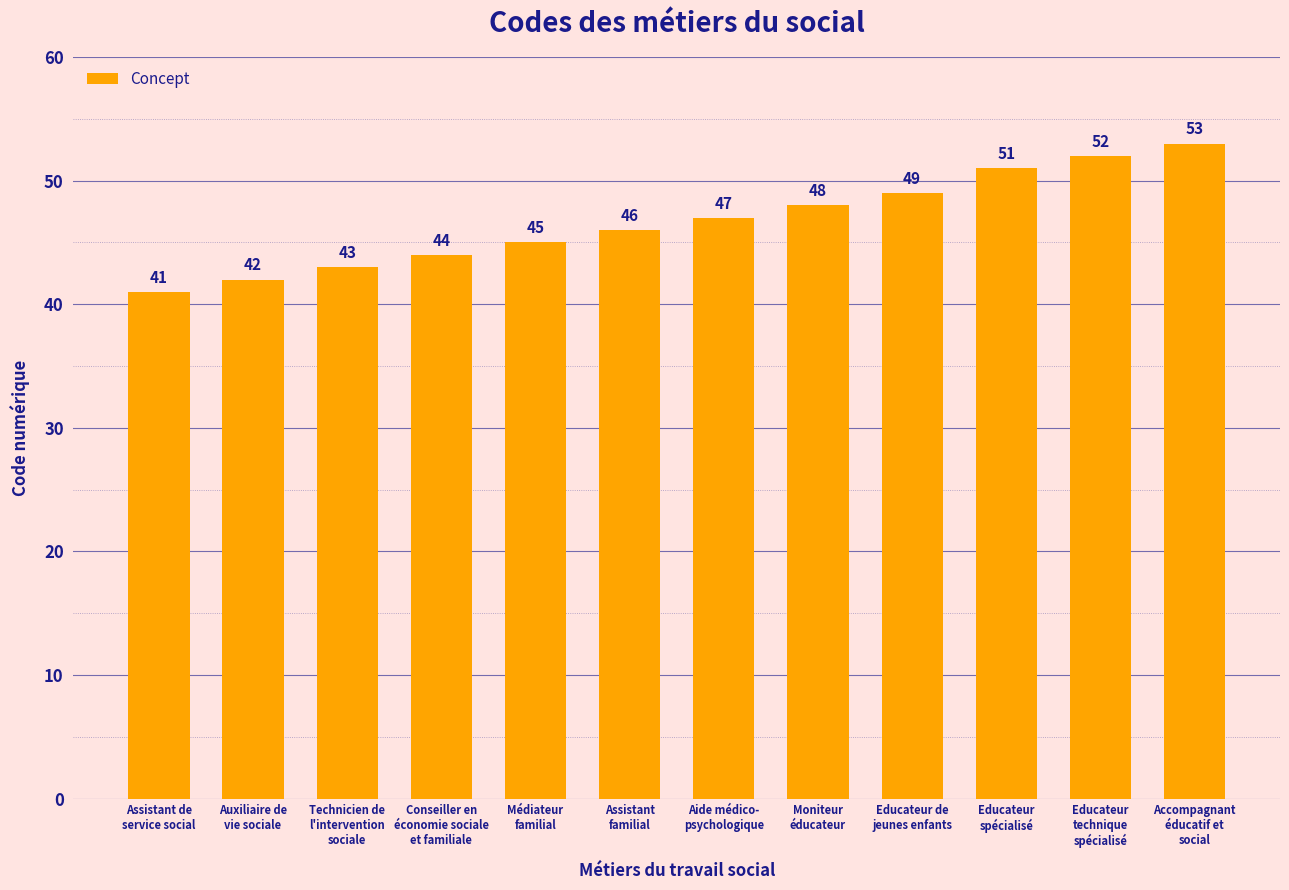

What is the change in value from Auxiliaire de
vie sociale to Aide médico-
psychologique?

+5